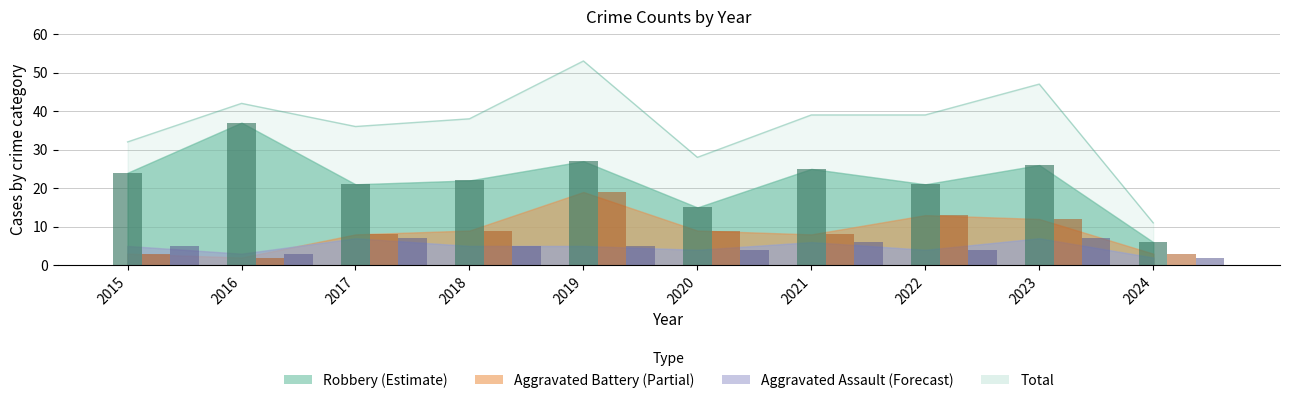

True or false: Aggravated Battery has a value of 5 at 2018.

False